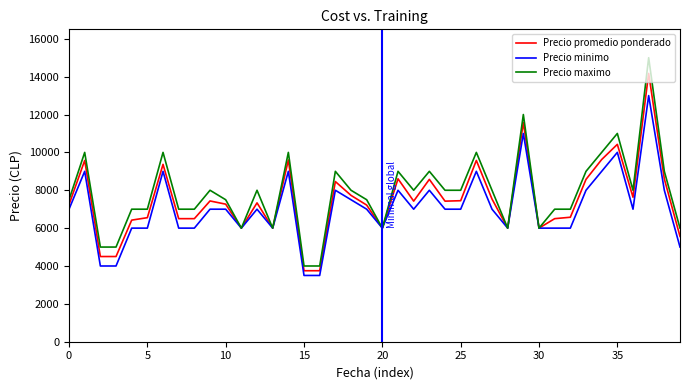

What is the minimum value for Precio minimo?

3500